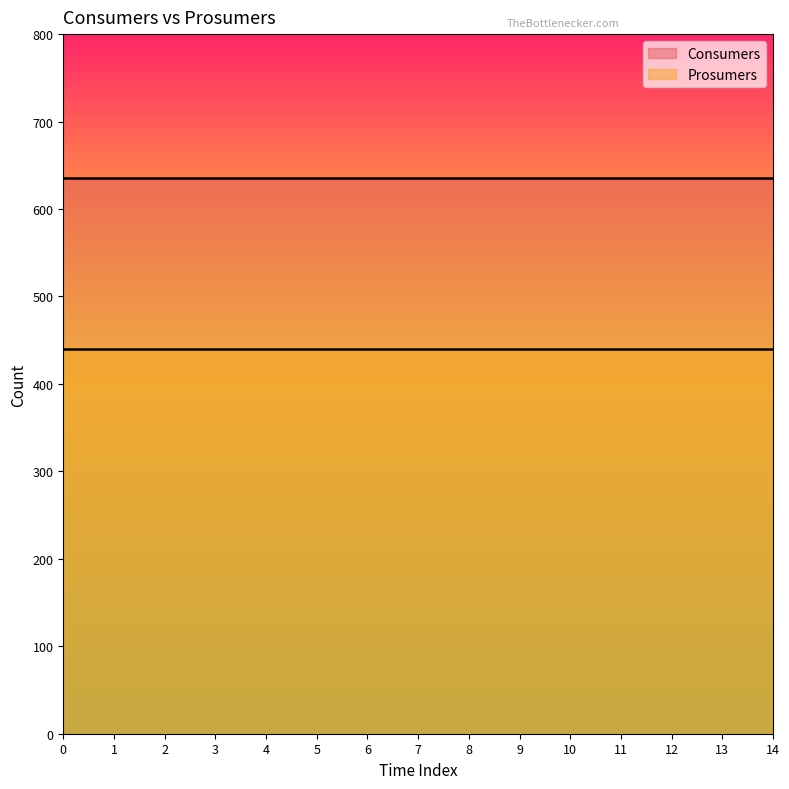

What is the spread (max minus min) of values at 6?

195